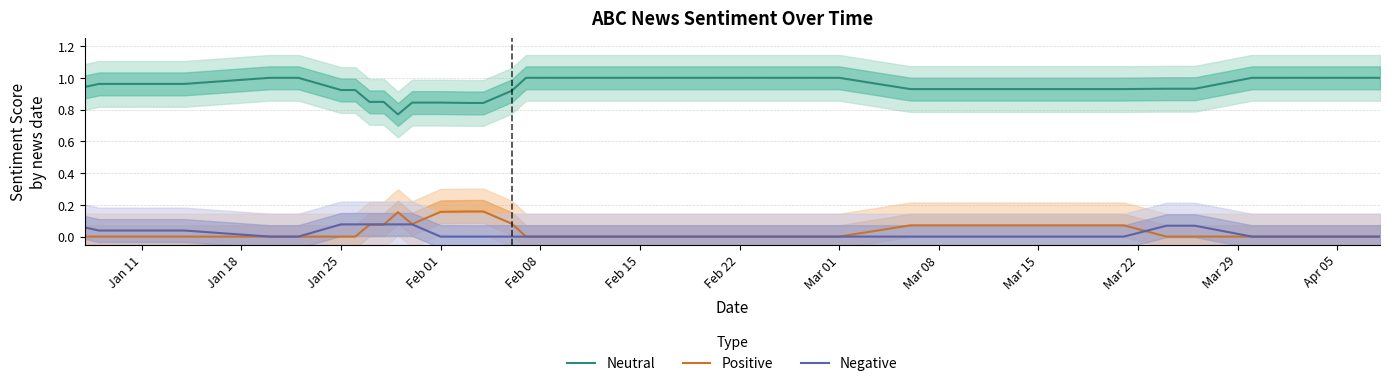

True or false: Neutral and Negative intersect in this chart.

False